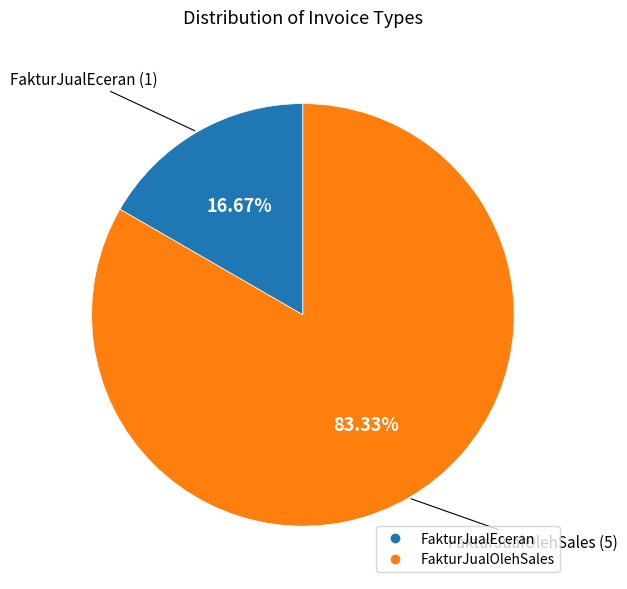

To the nearest percent, what is the combined percentage of FakturJualOlehSales and FakturJualEceran?

100%